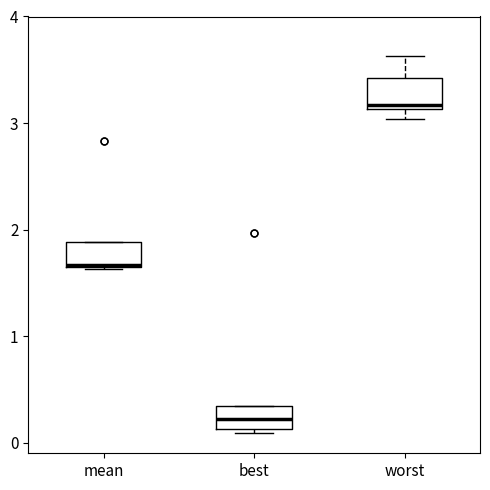

Which box has the lowest median line?

best